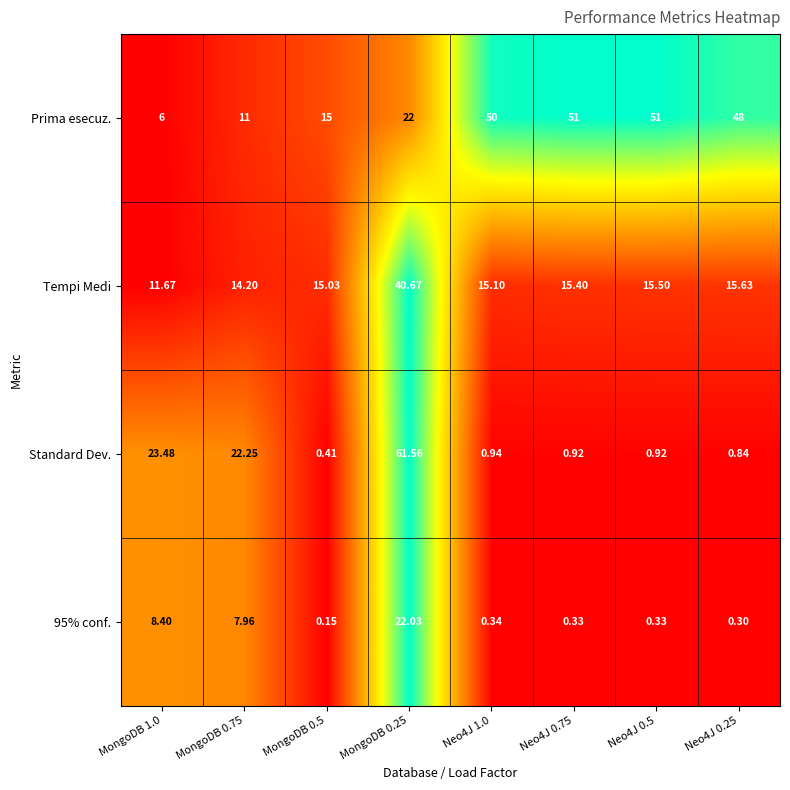

Which series changed the most between MongoDB 0.5 and Neo4J 0.75?

Prima esecuz.